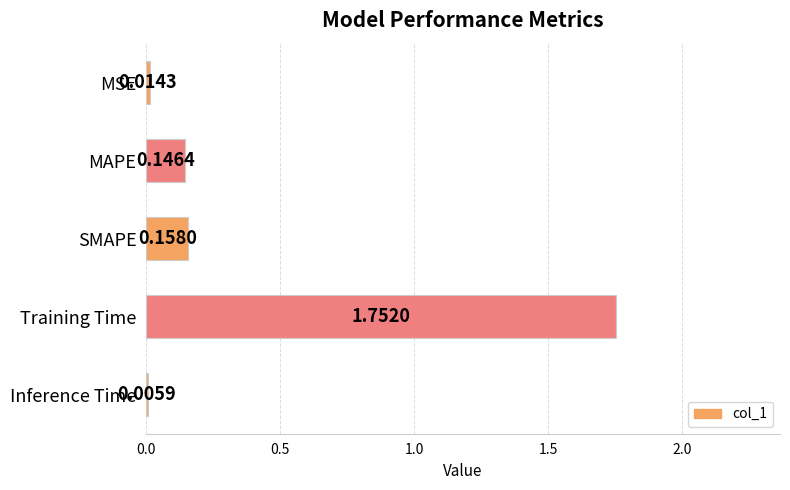

At which label is the value closest to 0?

Inference Time